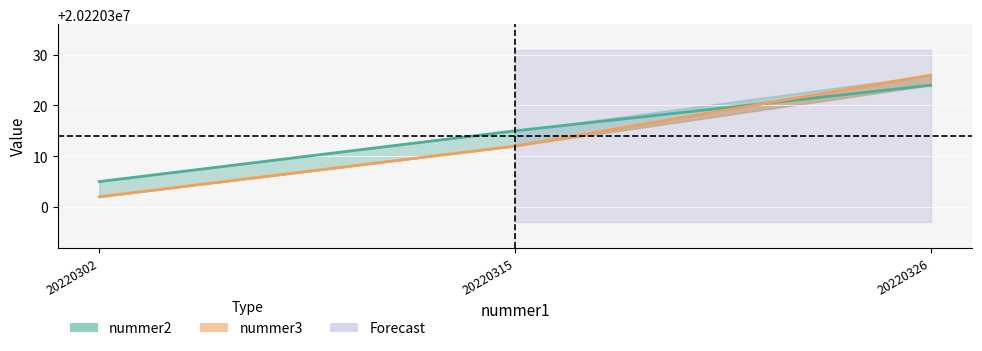

What is the difference between the highest and lowest values at 20220326?

2